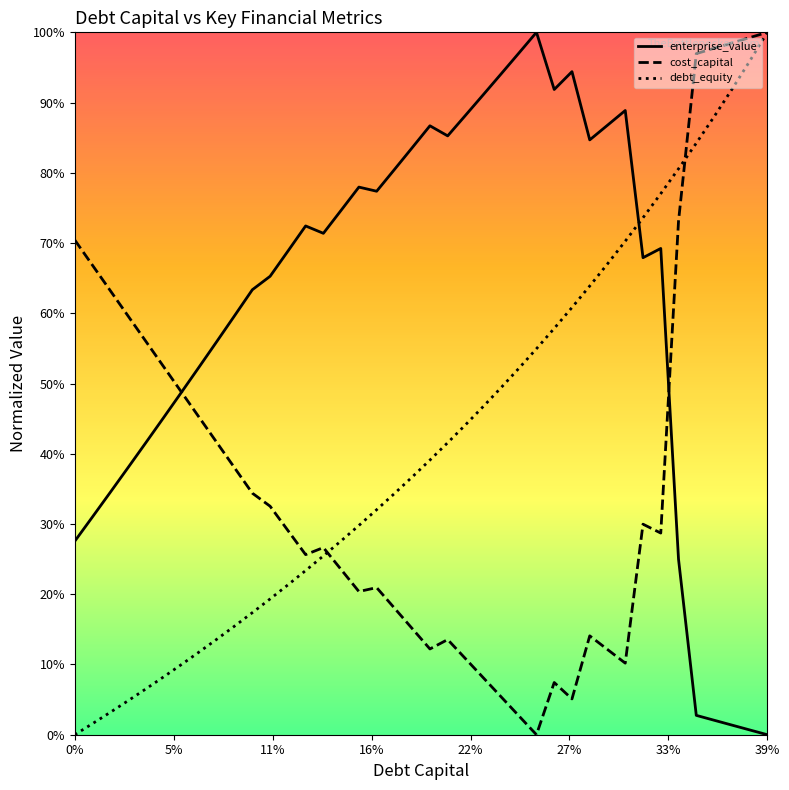

Reading right to left, extract all data points from this chart.

debt_capital: 1.0	1.0	0.9	0.9	0.8	0.8	0.8	0.7	0.7	0.7	0.6	0.6	0.6	0.5	0.5	0.5	0.5	0.4	0.4	0.4	0.4	0.3	0.3	0.3	0.3	0.3	0.2	0.2	0.2	0.2	0.2	0.1	0.1	0.1	0.1	0.1	0.0	0.0	0.0	0.0
cost_capital: 1.0	1.0	1.0	1.0	1.0	0.7	0.3	0.3	0.1	0.1	0.1	0.1	0.1	0.0	0.0	0.1	0.1	0.1	0.1	0.1	0.2	0.2	0.2	0.2	0.2	0.3	0.3	0.3	0.3	0.3	0.4	0.4	0.5	0.5	0.5	0.6	0.6	0.6	0.7	0.7
enterprise_value: 0.0	0.0	0.0	0.0	0.0	0.2	0.7	0.7	0.9	0.9	0.8	0.9	0.9	1.0	1.0	0.9	0.9	0.9	0.9	0.9	0.8	0.8	0.8	0.8	0.7	0.7	0.7	0.7	0.7	0.6	0.6	0.6	0.5	0.5	0.5	0.4	0.4	0.3	0.3	0.3